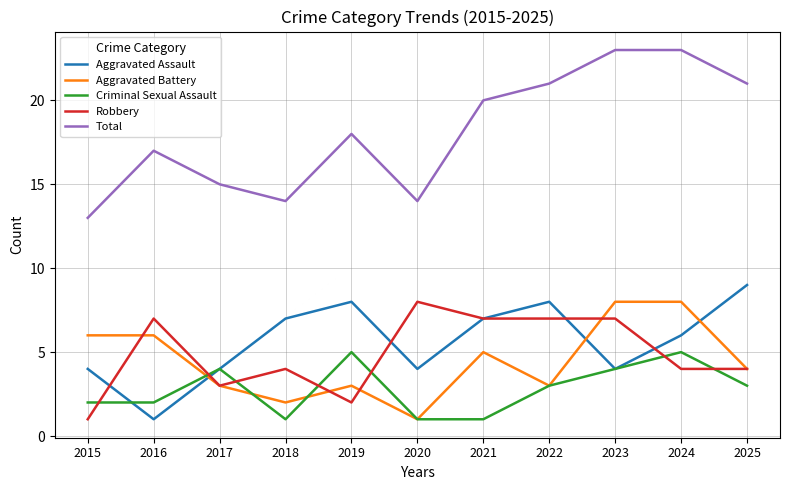

What is the highest value of the Total series?

23